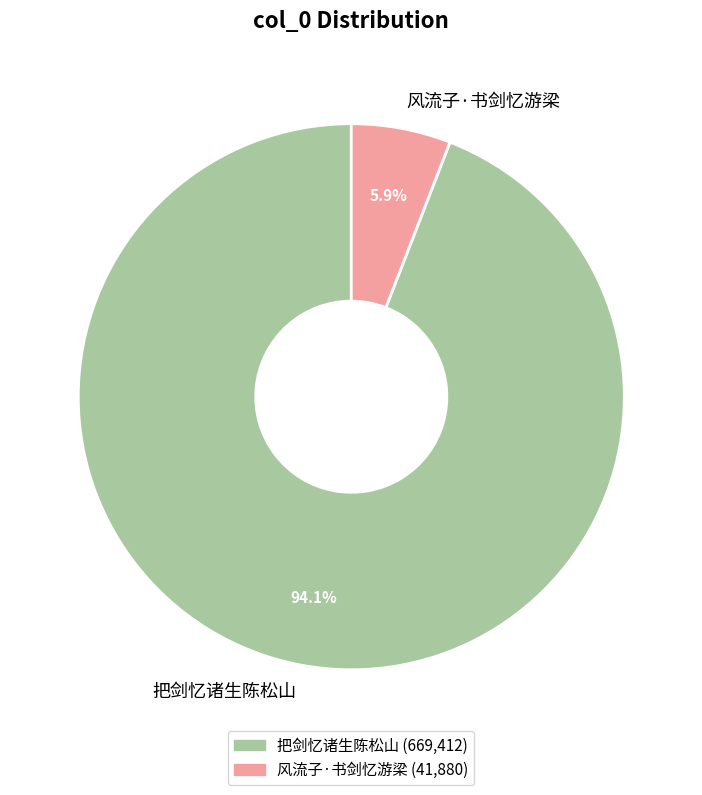

What percentage is NOT represented by 风流子·书剑忆游梁?

94.1%